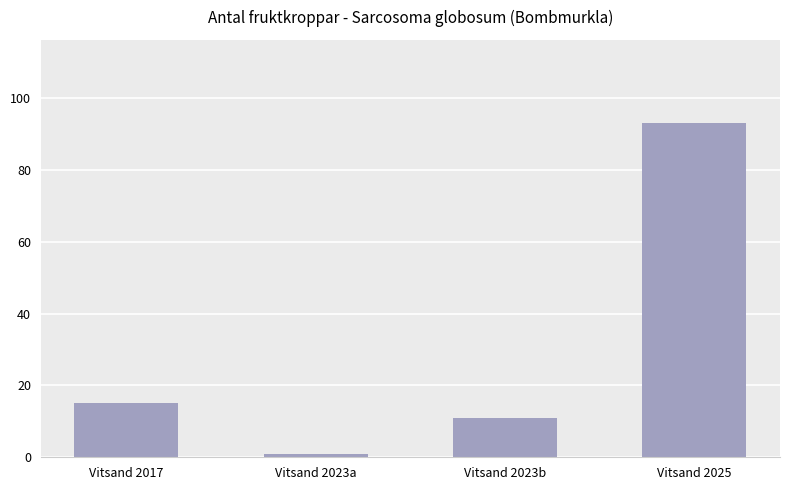

How many series are shown in this chart?

1